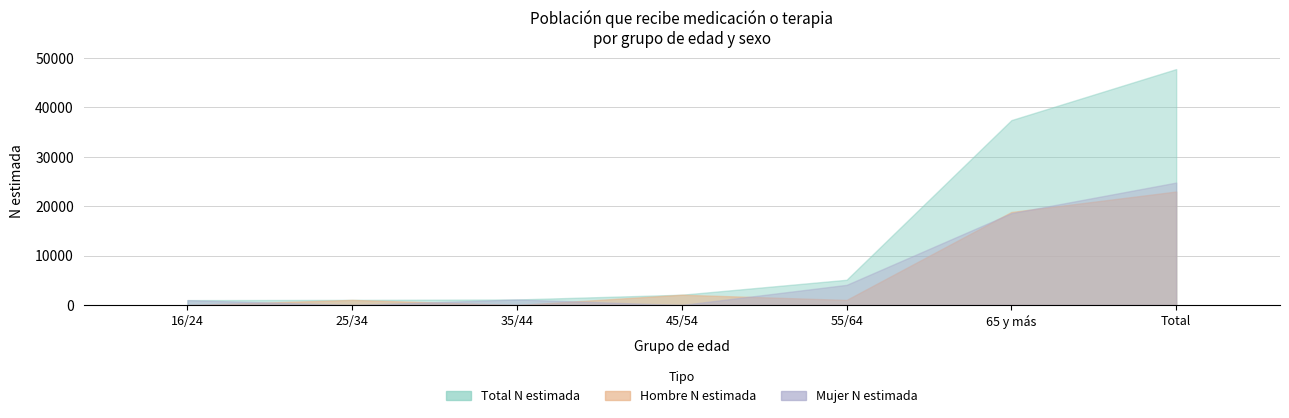

The value of Mujer n (muestra) at 16/24 is 2. True or false?

False